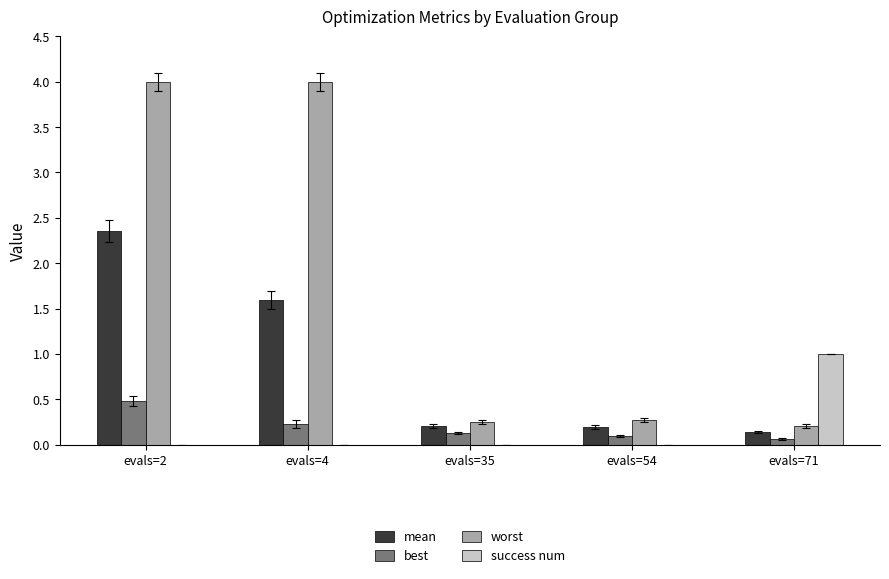

Which series has the largest total across all categories?

worst